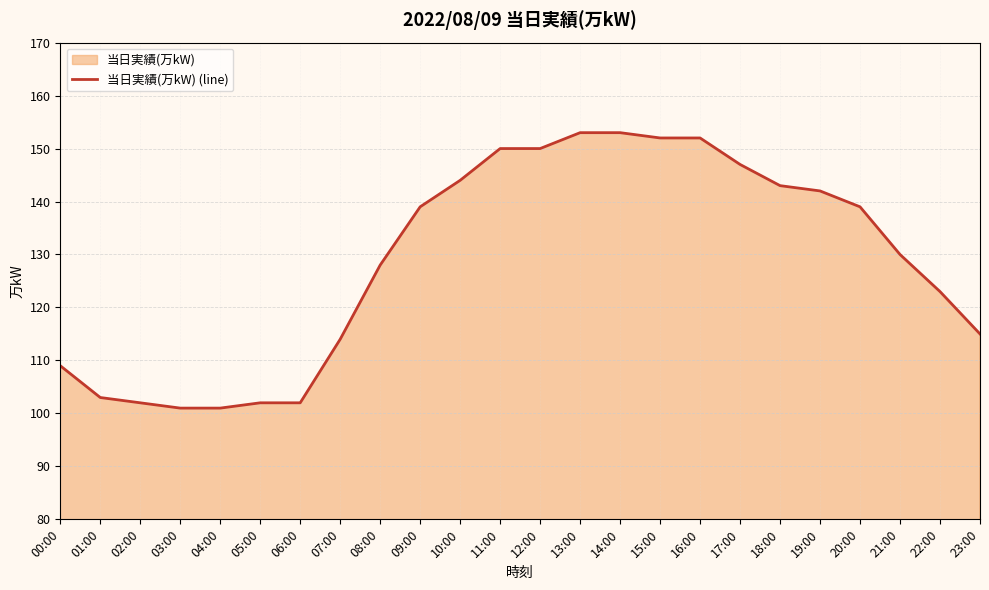

What is the ratio of the value at 23:00 to the value at 19:00?

0.8